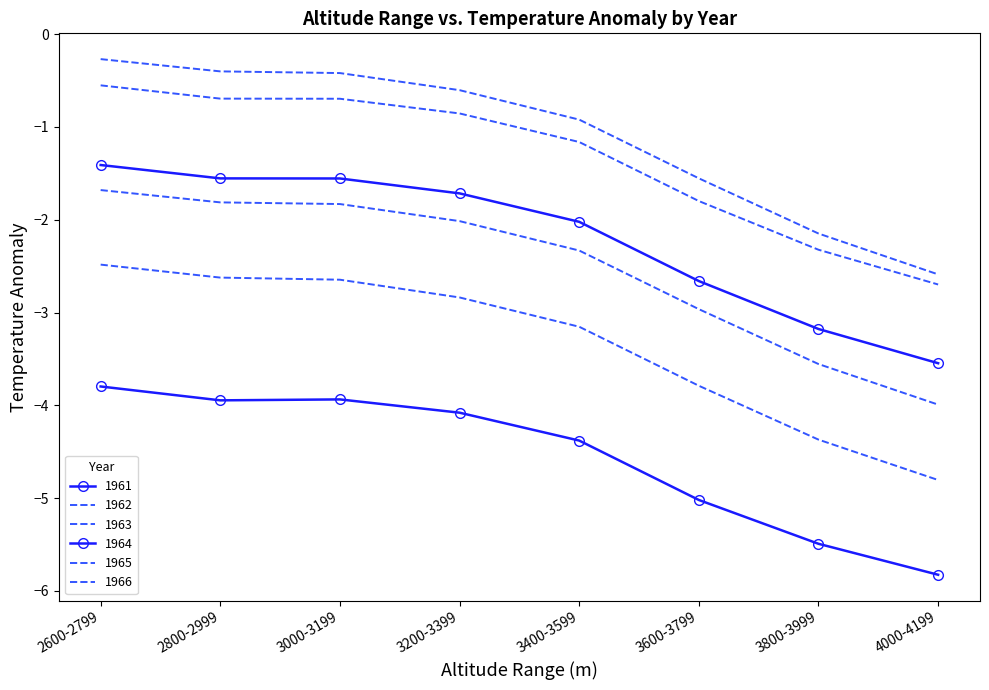

True or false: 1965 and 1964 intersect in this chart.

False